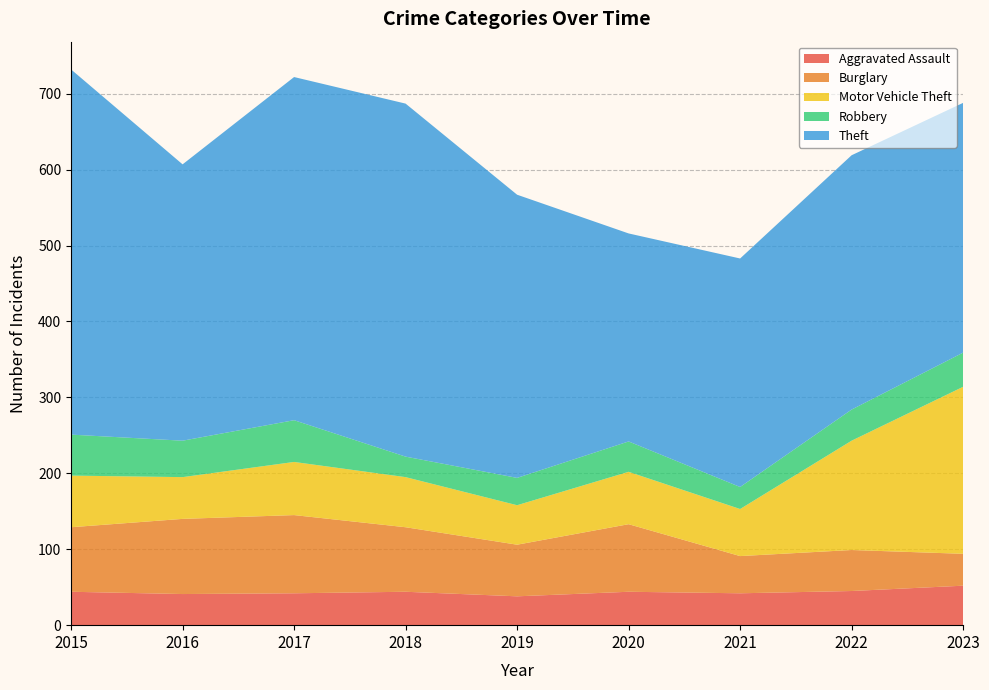

Reading right to left, list all the values displayed in this chart.

Aggravated Assault: 52	45	42	44	38	44	42	41	44
Burglary: 42	54	49	89	68	85	103	99	85
Motor Vehicle Theft: 220	144	62	69	52	66	70	55	68
Robbery: 45	41	29	40	36	27	55	48	54
Theft: 329	335	301	274	373	465	452	364	481